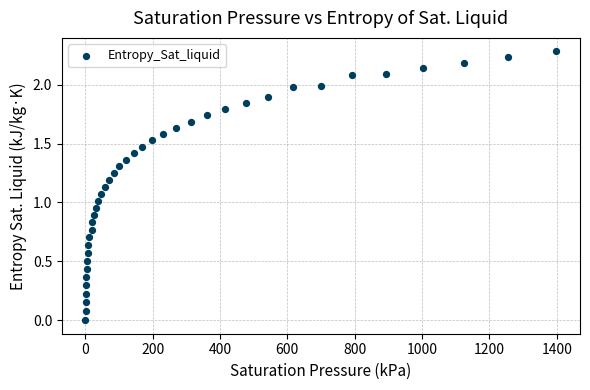

What is the range of X values (max minus min)?

1398.2